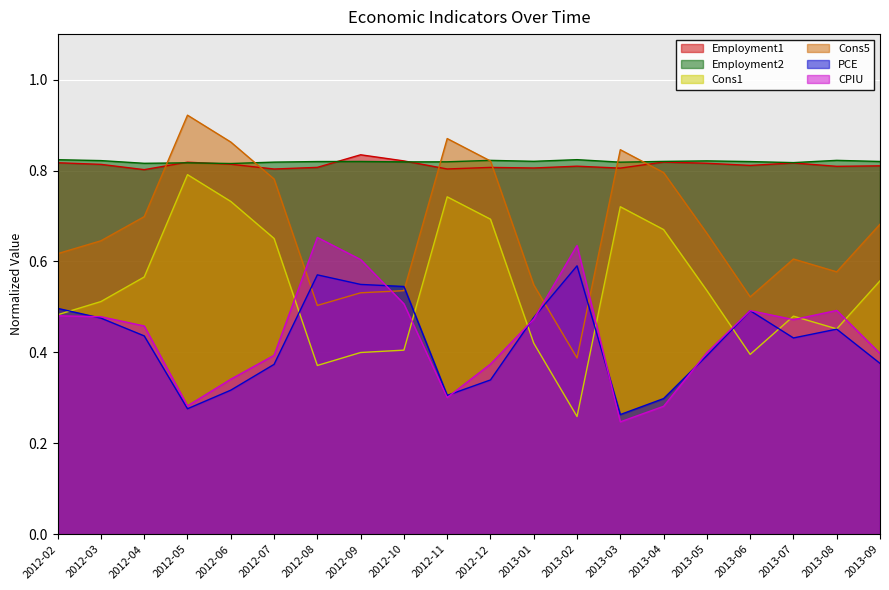

How many categories are shown in the chart?

20